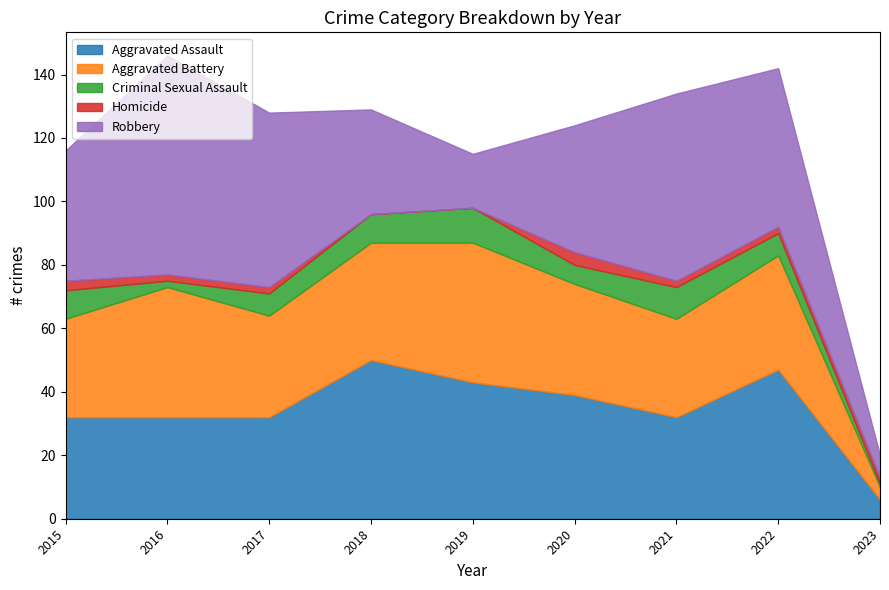

What is the sum of all Robbery values?

371